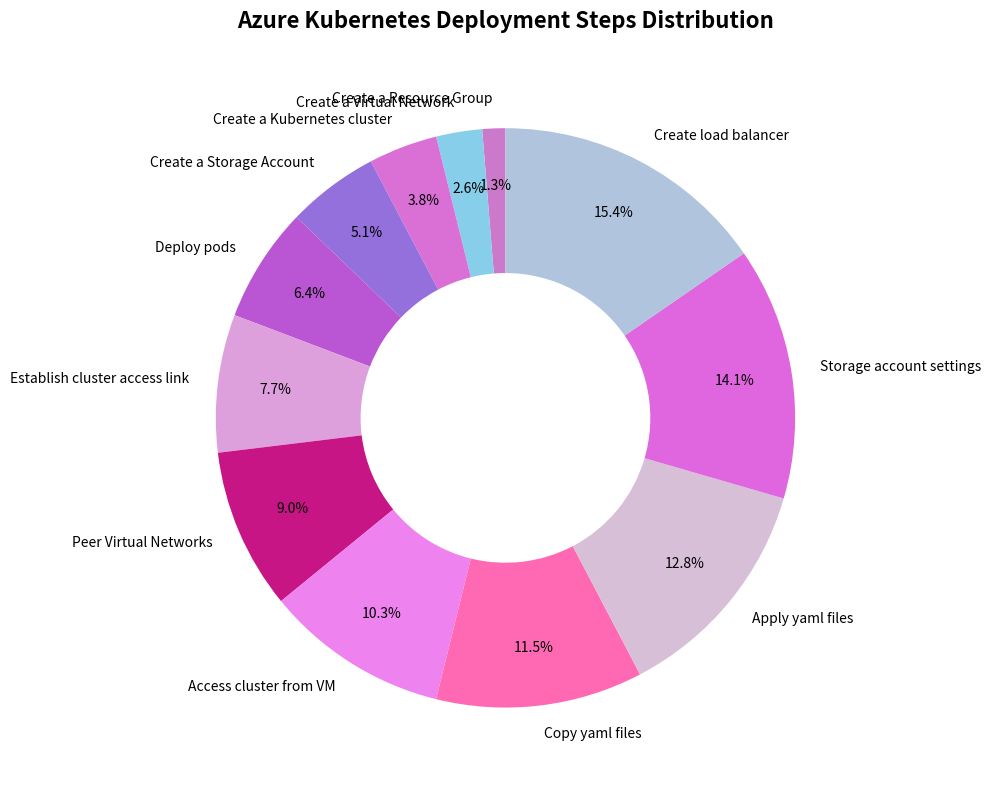

True or false: Storage account settings accounts for 2% of the total.

False